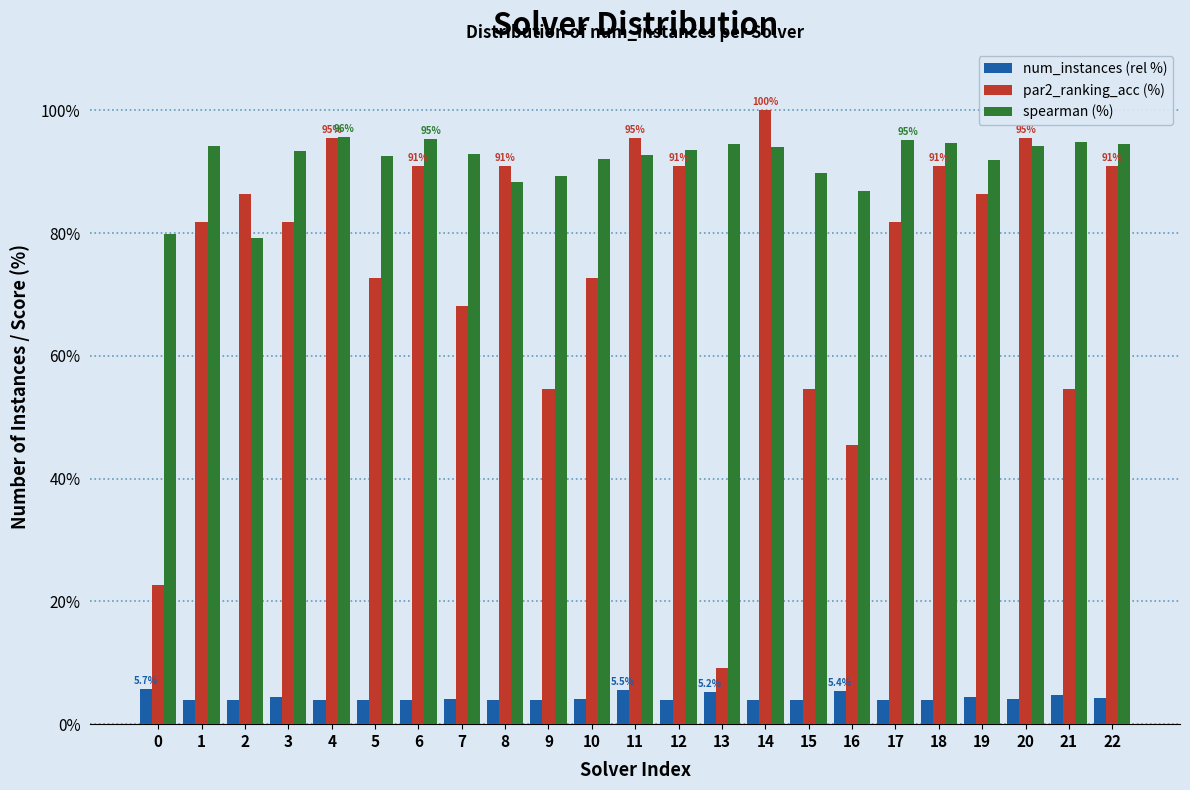

Rank the series by their average value, from lowest to highest.

num_instances (rel %), par2_ranking_acc (%), spearman (%)